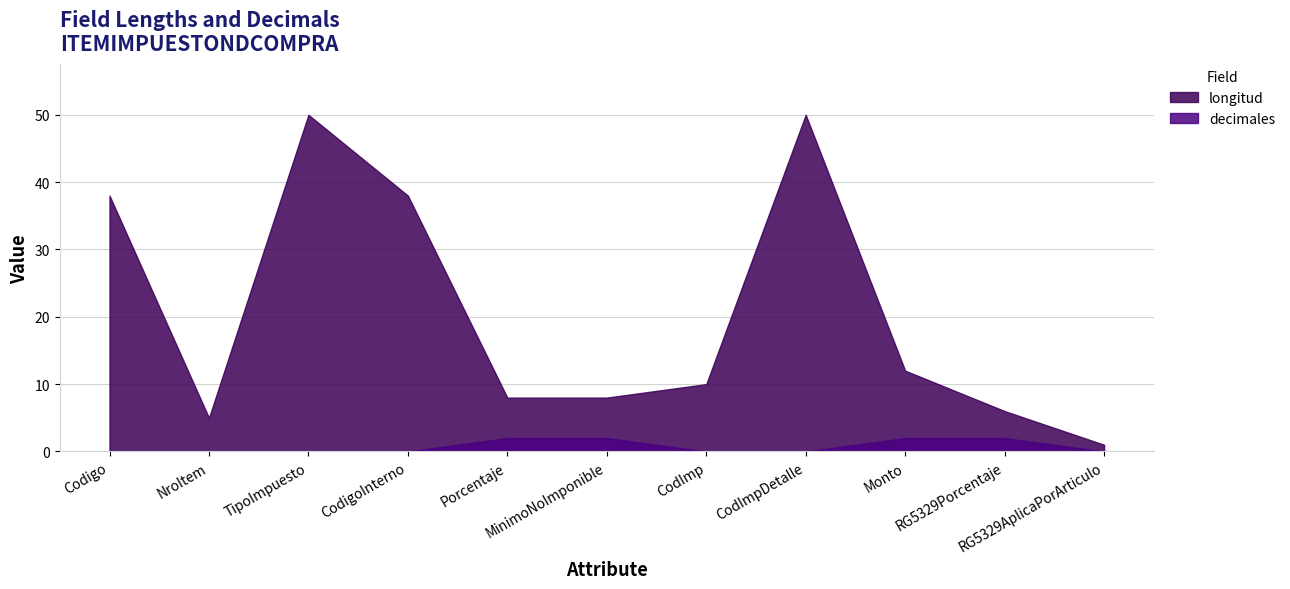

True or false: decimales and longitud intersect in this chart.

False